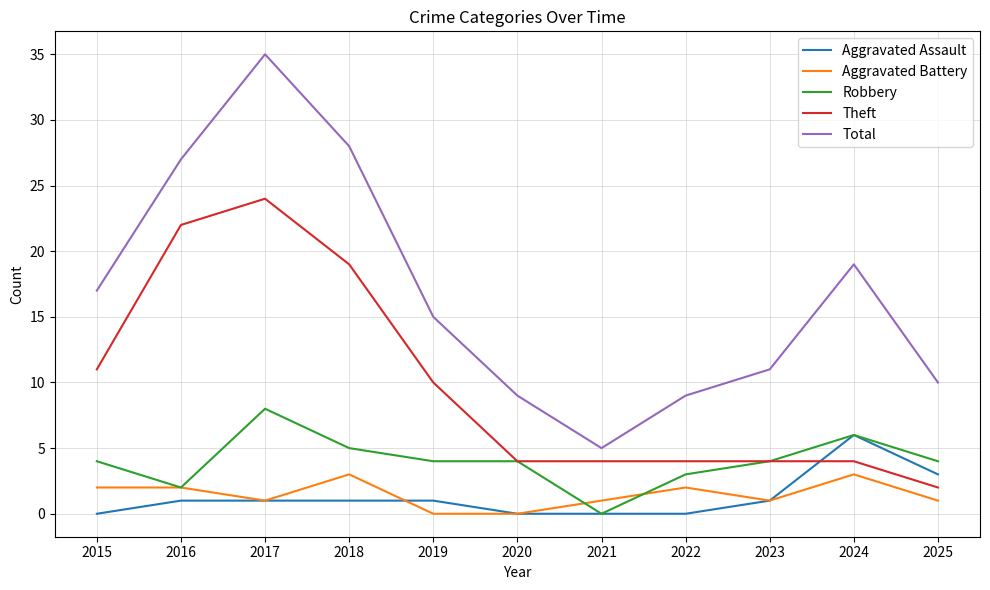

List the series in order of their peak value, highest first.

Total, Theft, Robbery, Aggravated Assault, Aggravated Battery